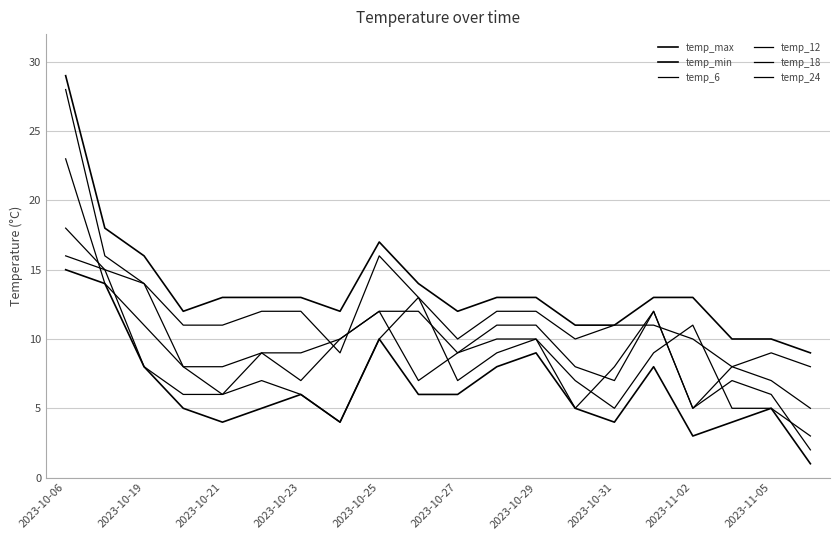

What is the difference between the maximum and minimum values in the temp_min series?

14